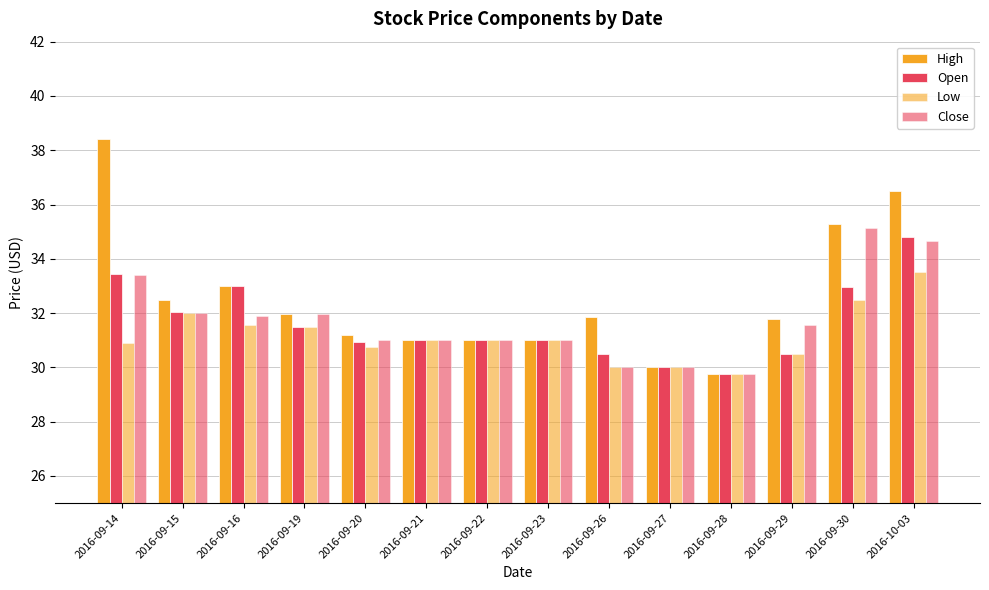

Count the number of data series in this chart.

4